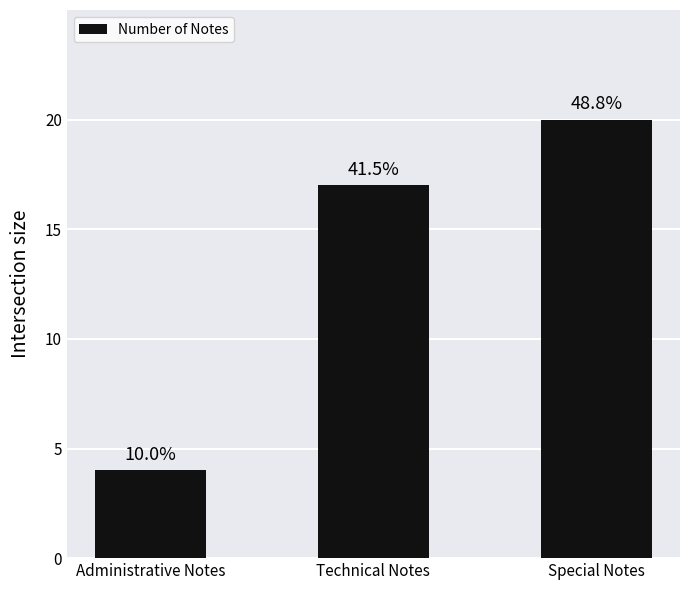

How many bars are there in total?

3